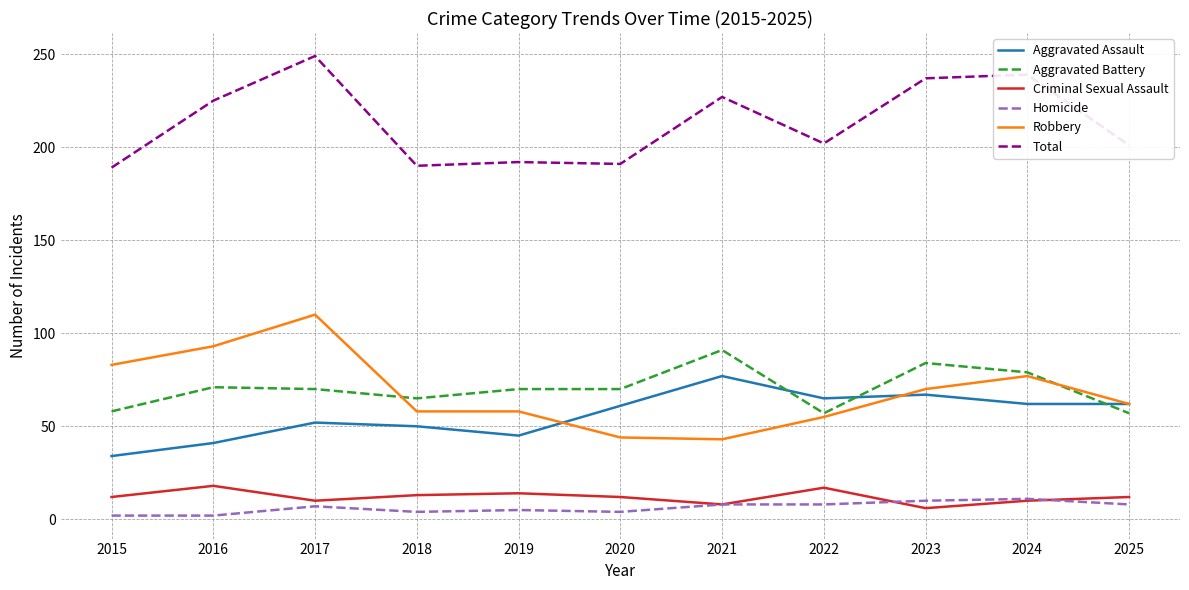

Does the chart have visible grid lines?

Yes